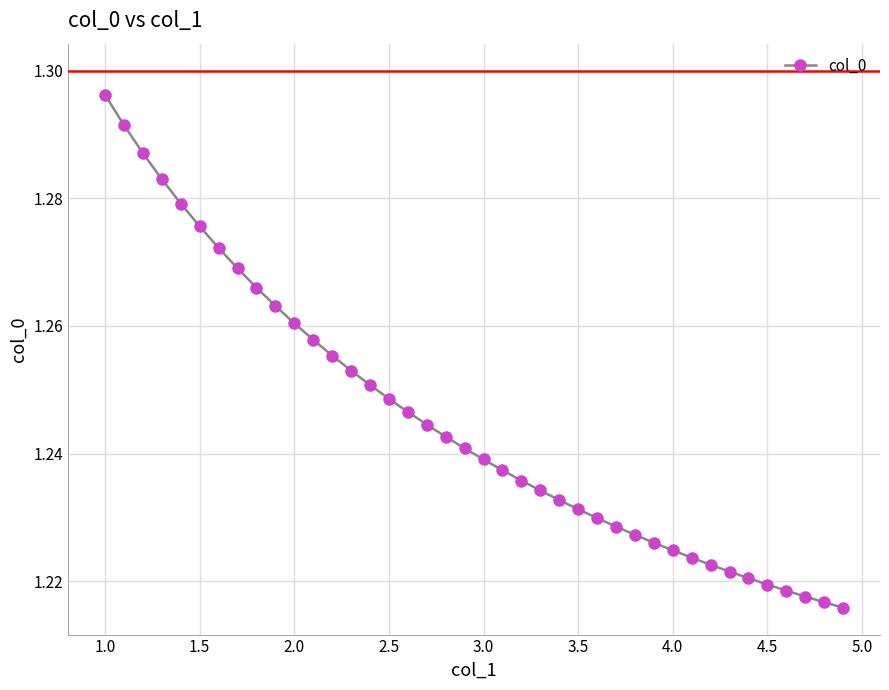

What is the sum of all values?

49.8